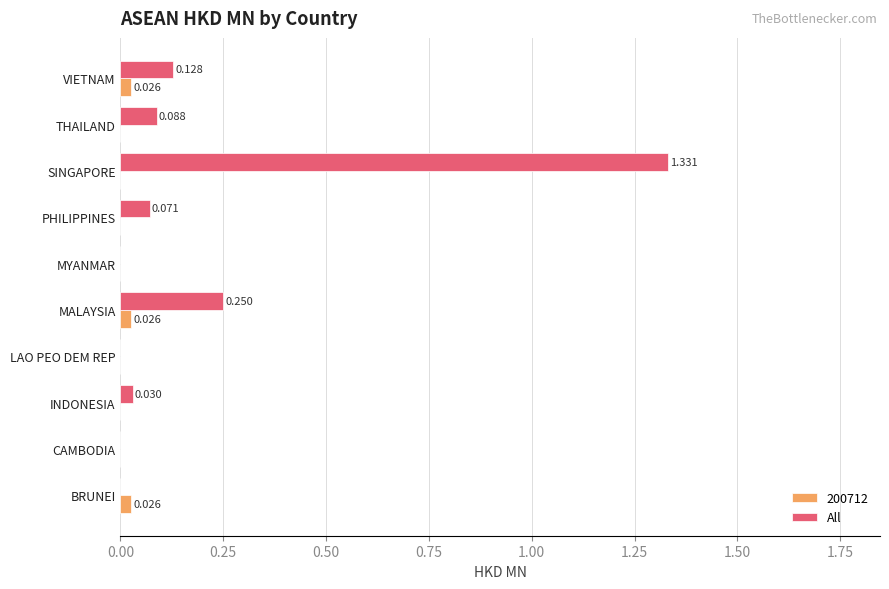

Between INDONESIA and SINGAPORE, which series saw the biggest shift?

All